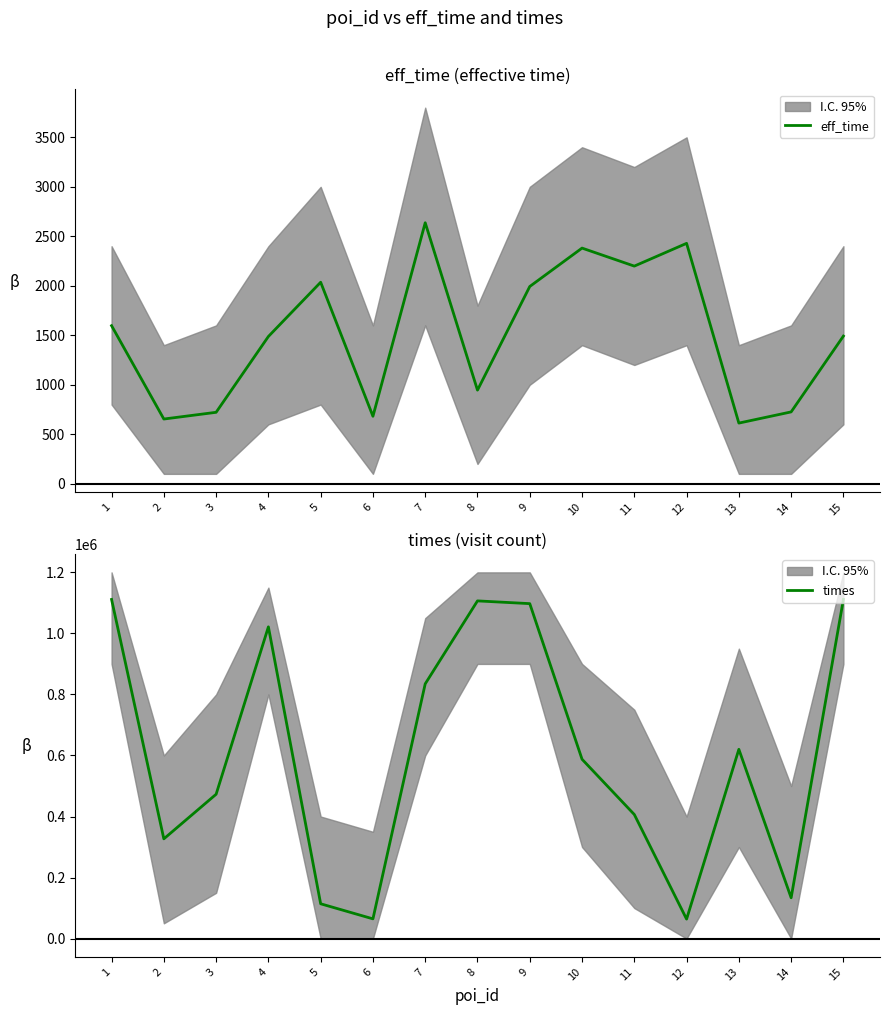

What is the minimum value for eff_time?

613